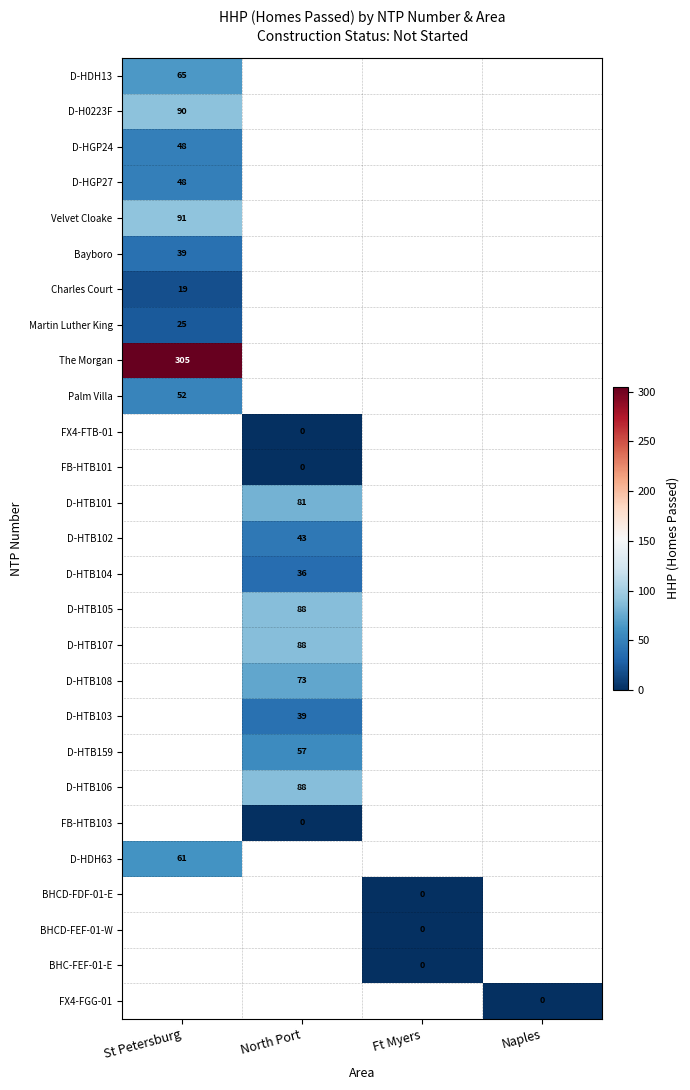

List the labels in order of Palm Villa value, largest first.

St Petersburg, North Port, Ft Myers, Naples